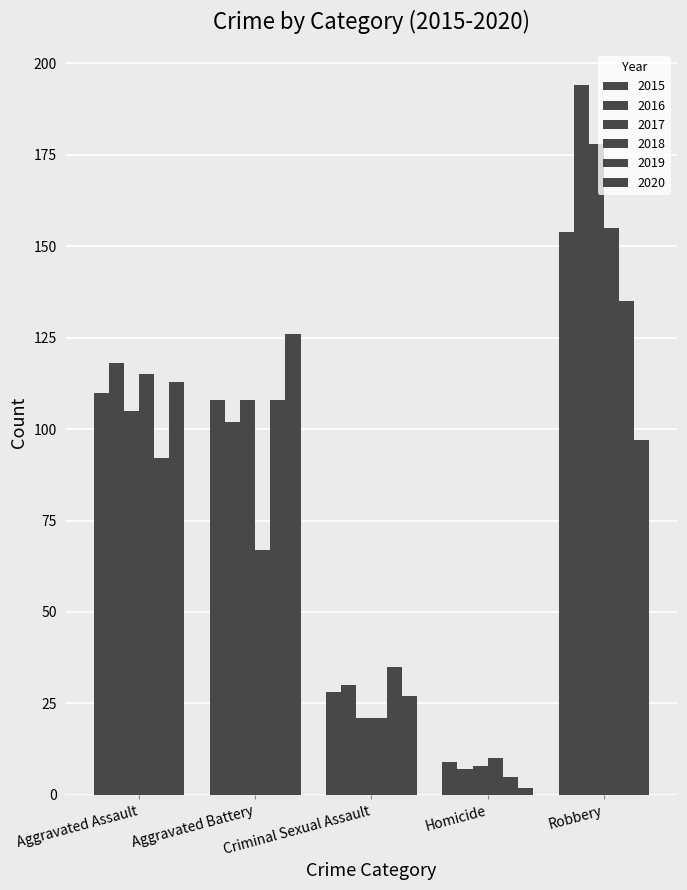

Is the value of 2015 at Robbery greater than the value of 2017 at Aggravated Battery?

Yes